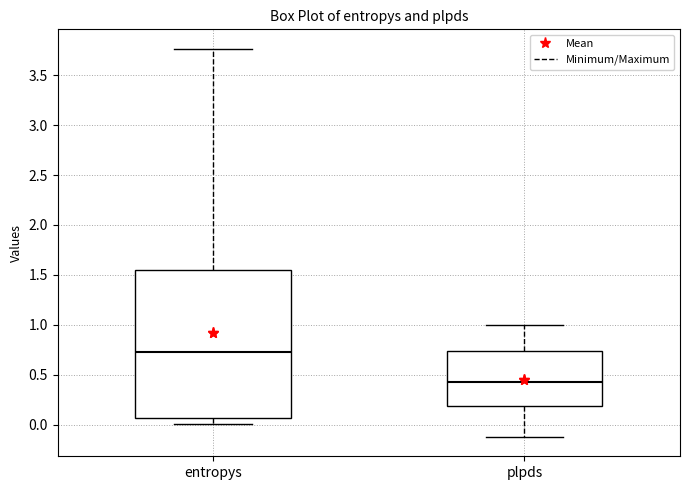

Which box is the tallest, from its lower edge to its upper edge?

entropys